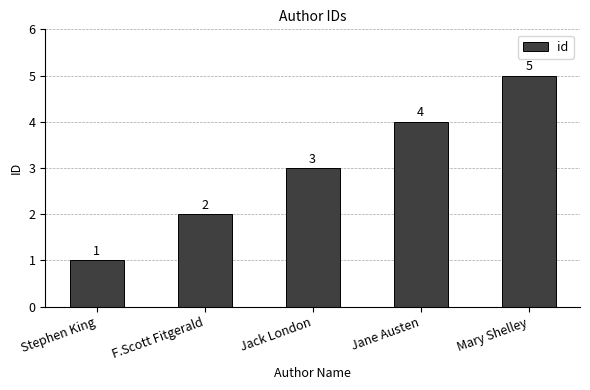

What is the ratio of the value at Jack London to the value at Mary Shelley?

0.6